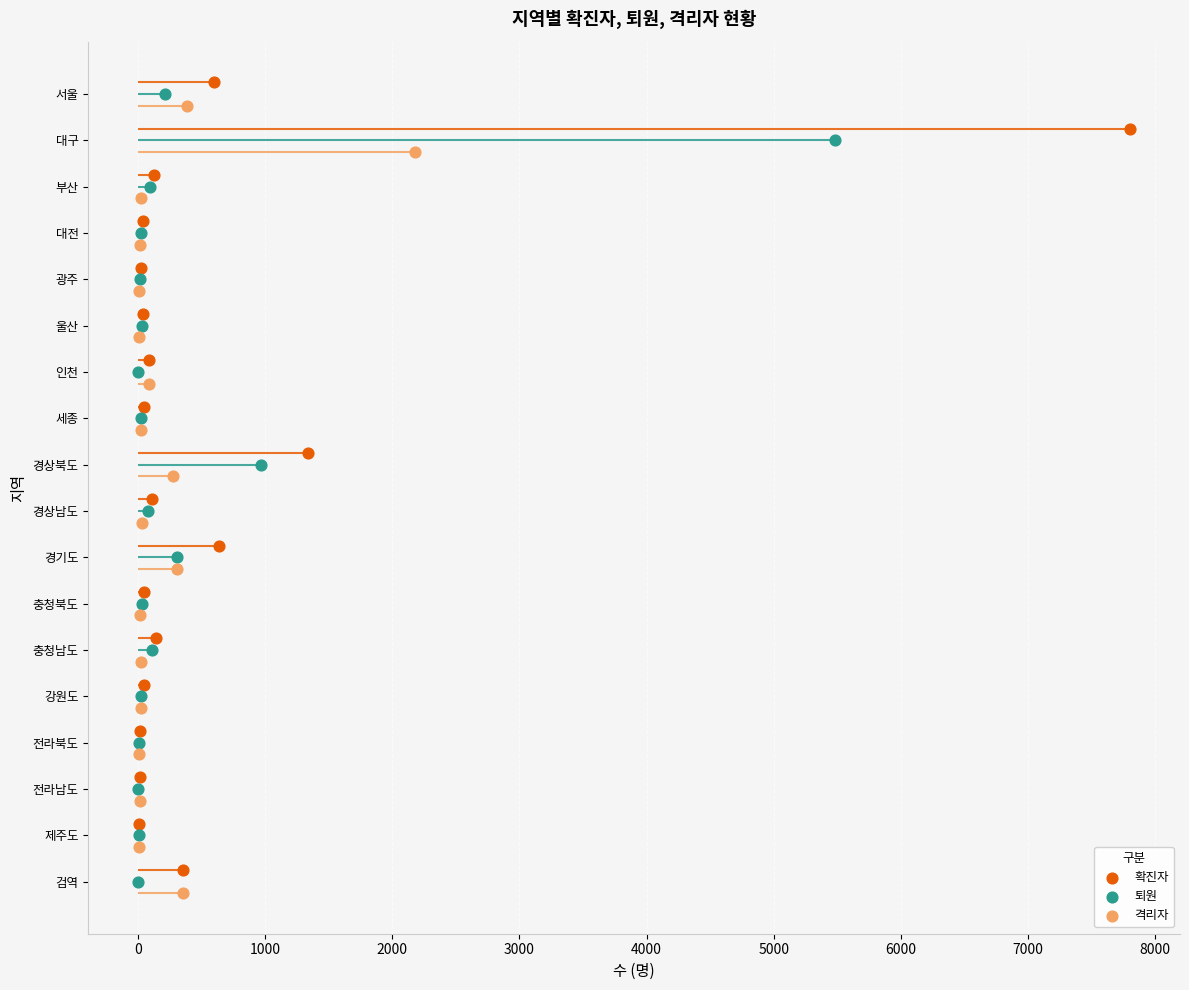

Which series reaches the maximum Y coordinate?

격리자